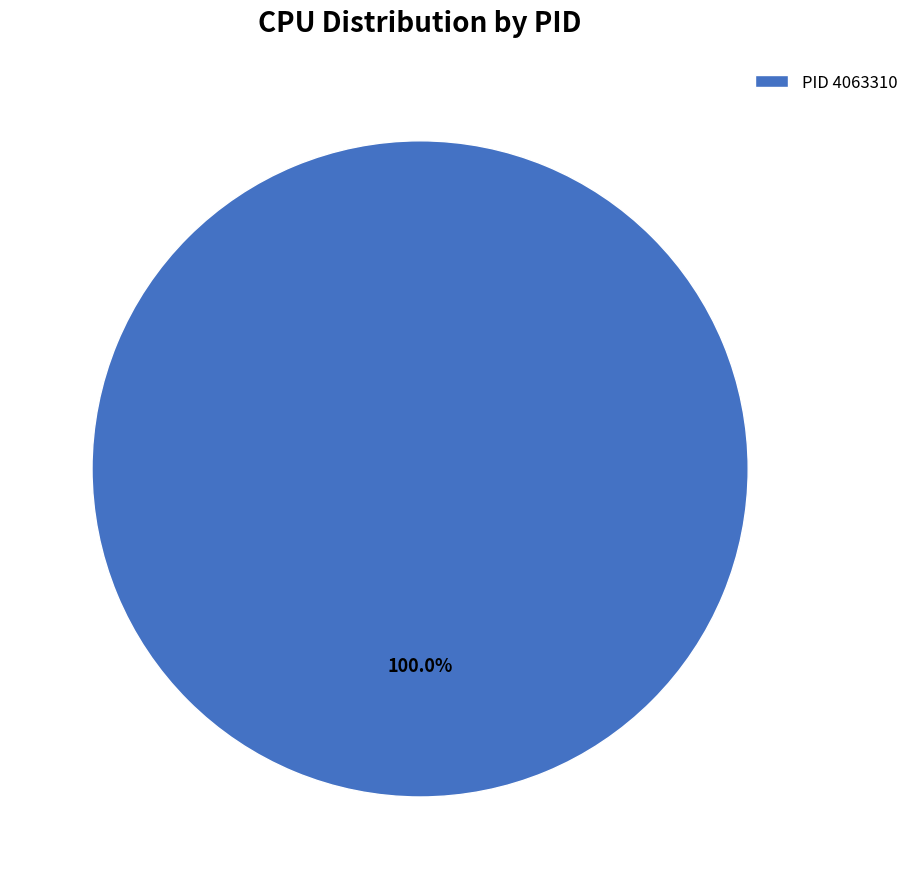

How many slices are in this pie chart?

1